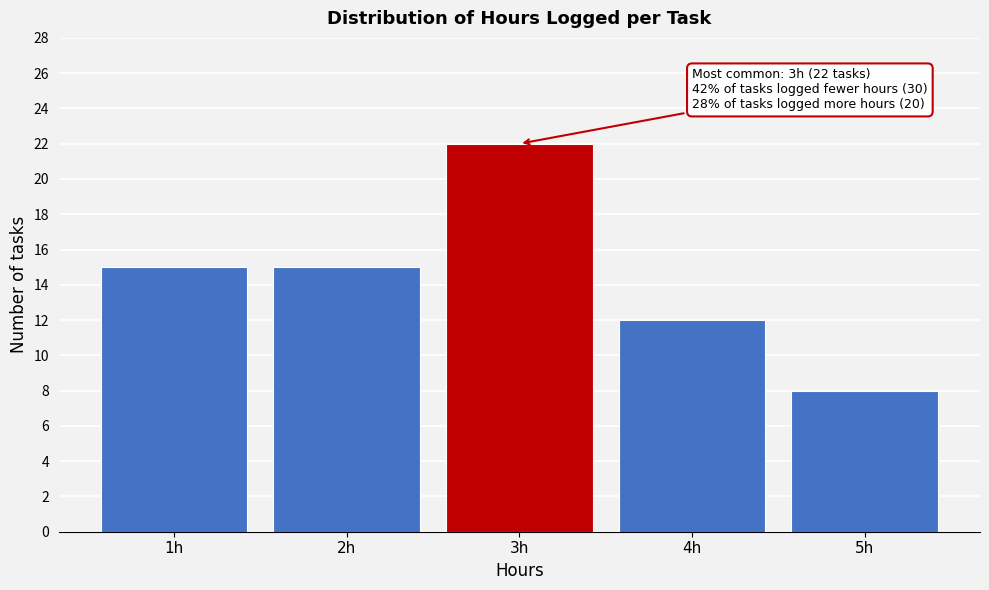

Reading left to right, extract all data points from this chart.

15	15	22	12	8